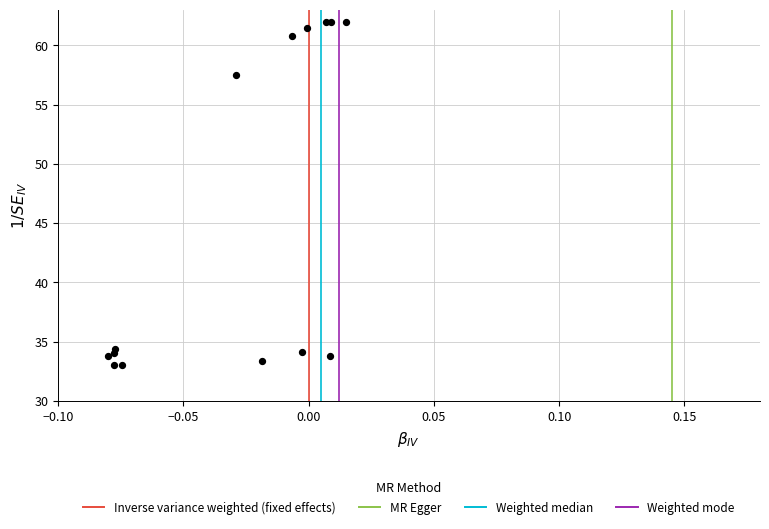

What Y value in the scatter plot is closest to 47?

57.5